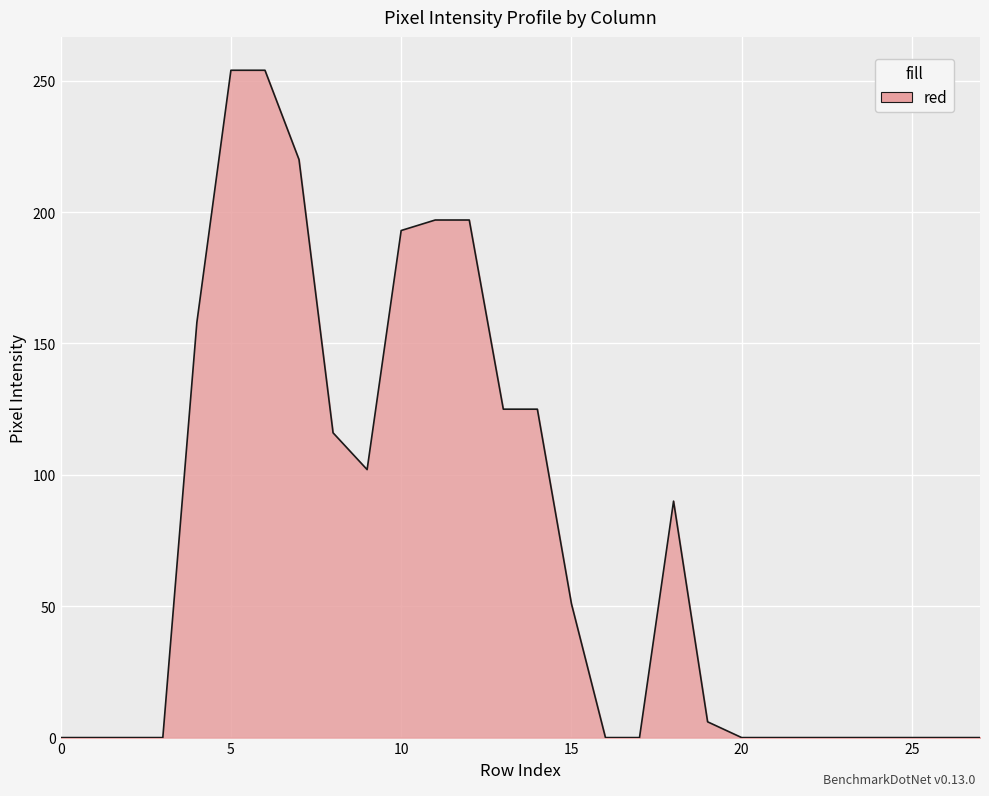

How many series are shown in this chart?

1